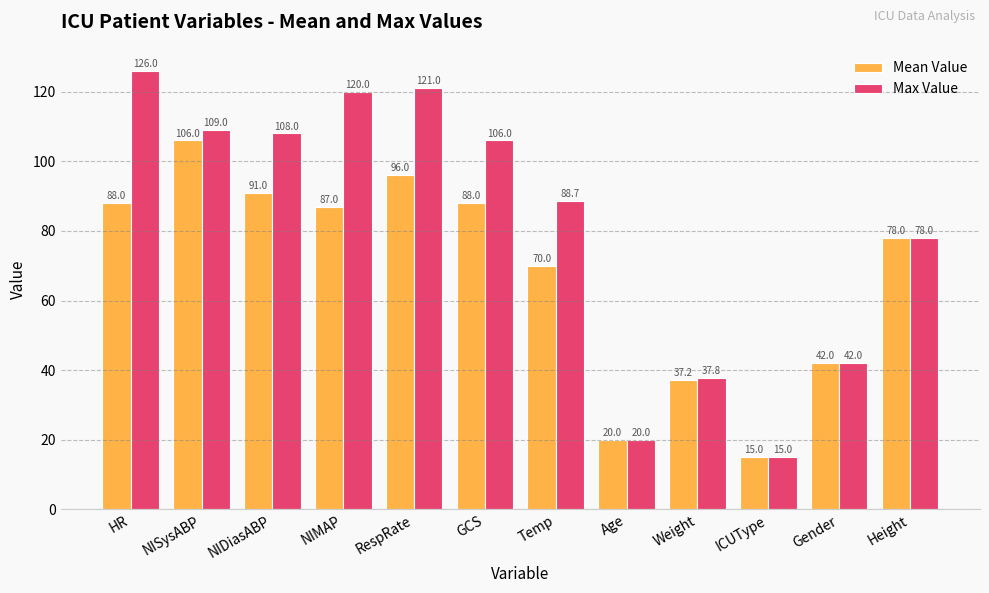

At how many categories does at least one series exceed 100?

6